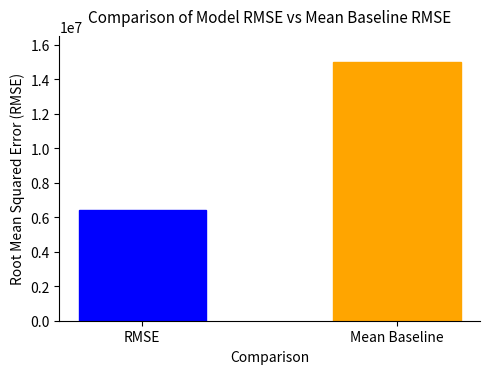

Between Mean Baseline and RMSE, which is larger?

Mean Baseline